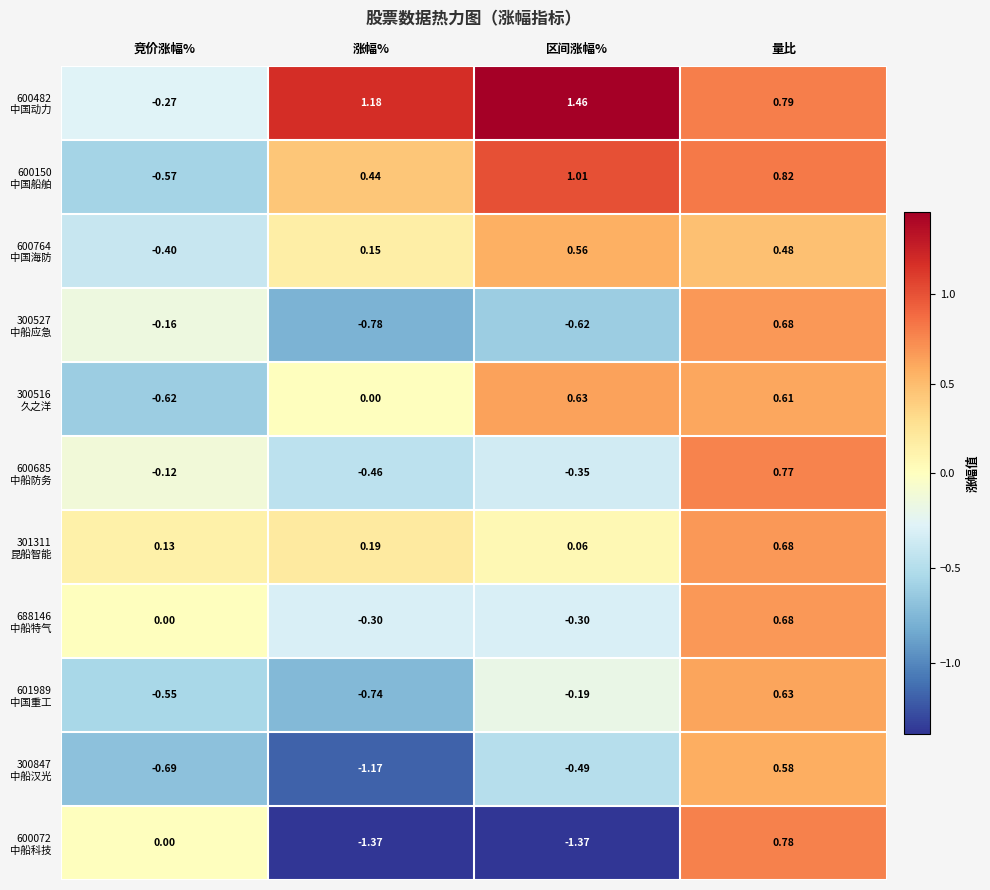

At which category does the chart reach its peak across all series?

区间涨幅%